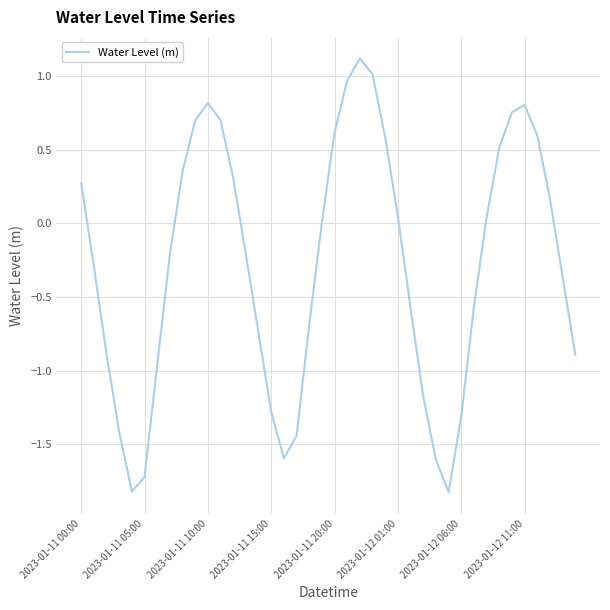

What is the minimum value shown in the chart?

-1.8